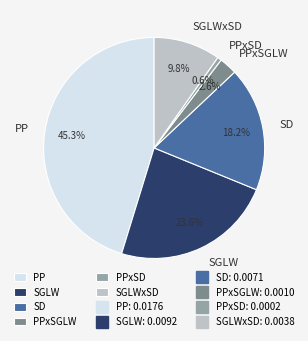

Which slice is the smallest?

PPxSD